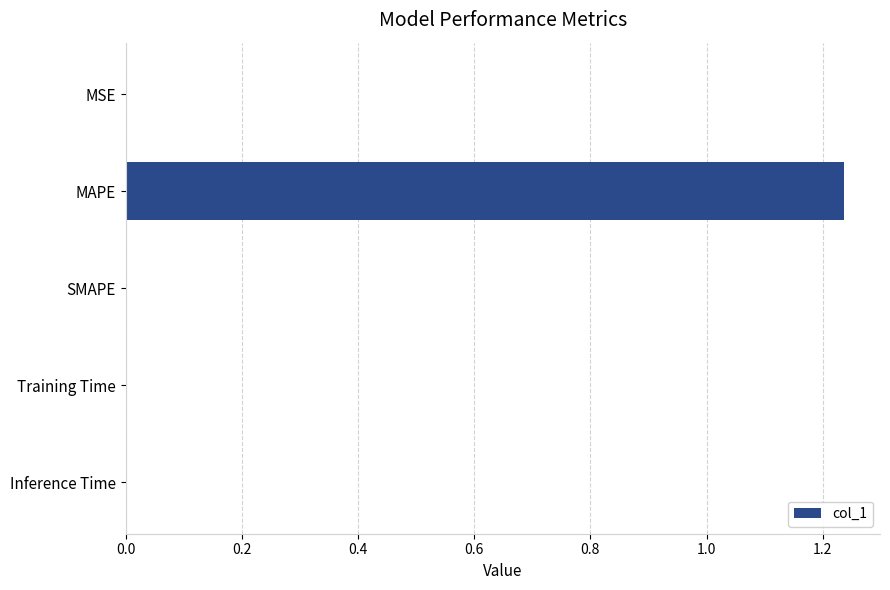

True or false: the data shows -0.6 at SMAPE.

False